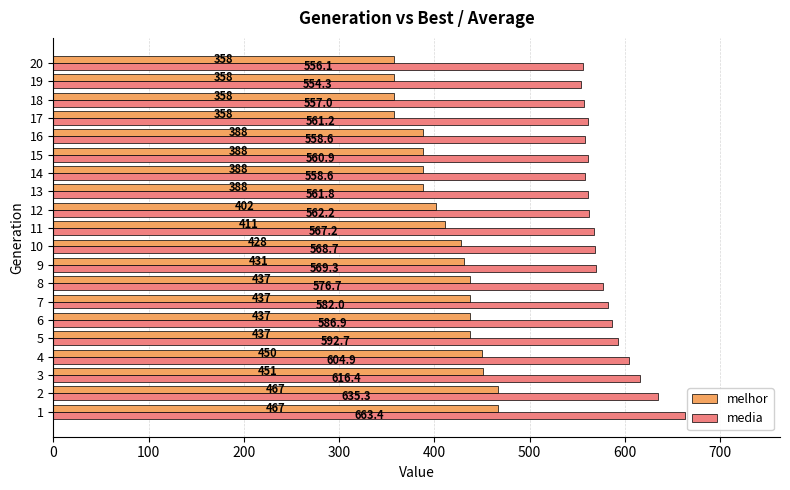

What is the spread (max minus min) of values at 18?

199.0